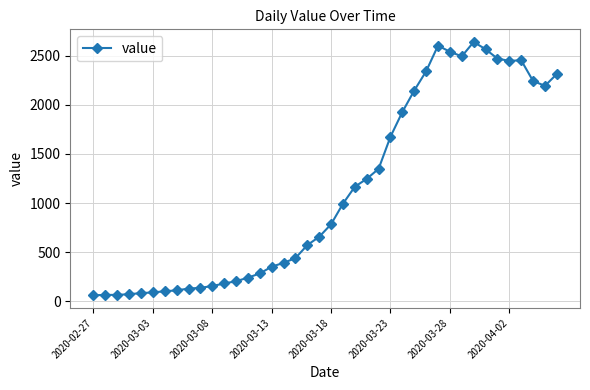

What is the value of the 10th point from the left?

137